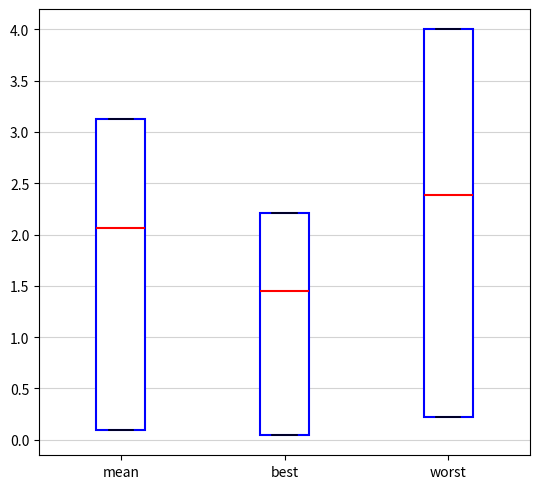

Where does the median line of the box for mean sit on the y-axis? The values are not printed on the chart, so give them approximately, as read against the axis.

2.05